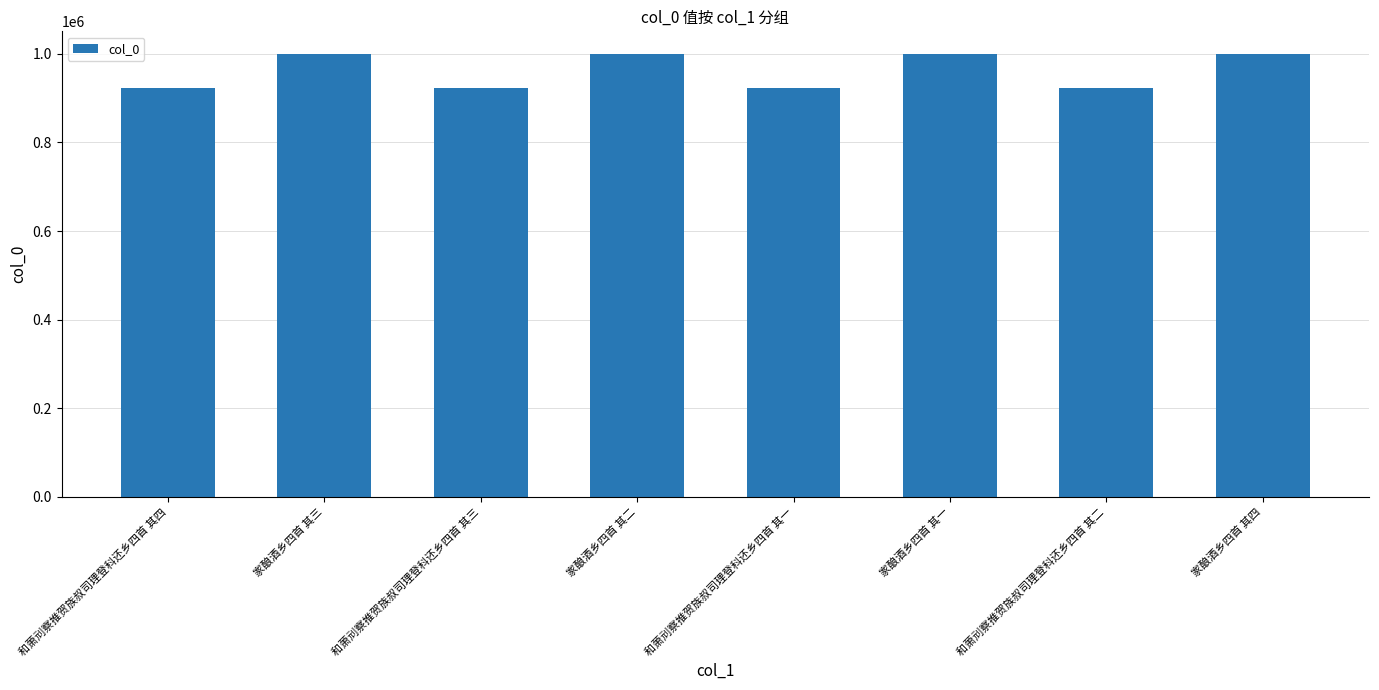

What is the label of the 6th bar from the left?

家酿酒乡四首 其一